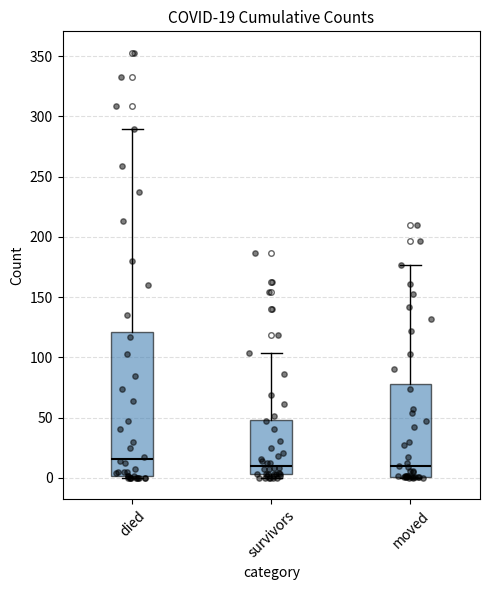

Comparing the boxes themselves (not the whiskers), which one is the tallest?

died